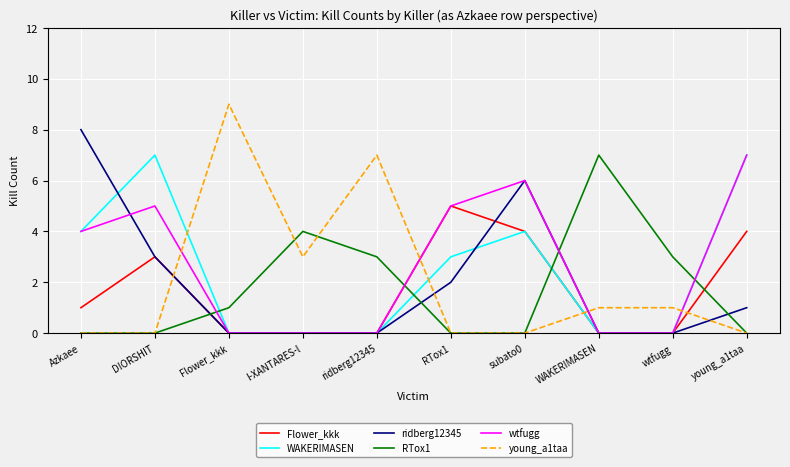

How many times do wtfugg and RTox1 cross each other?

4